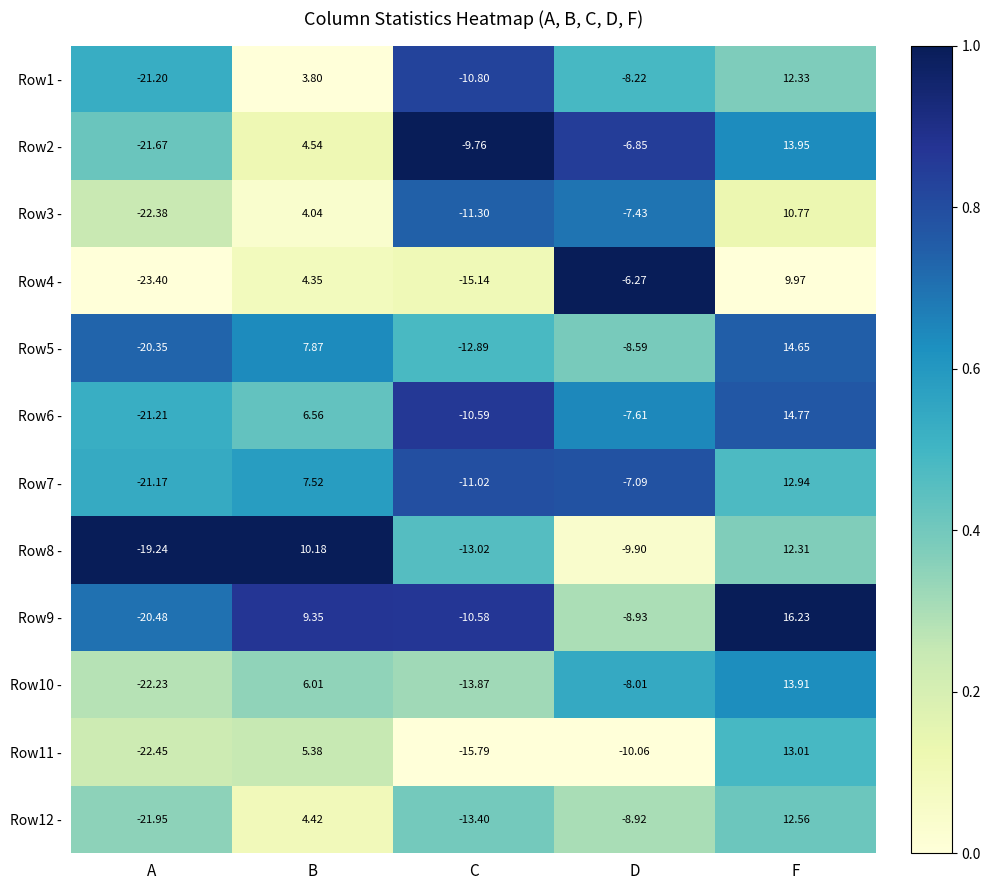

At which label is Row9 - closest to -2?

D